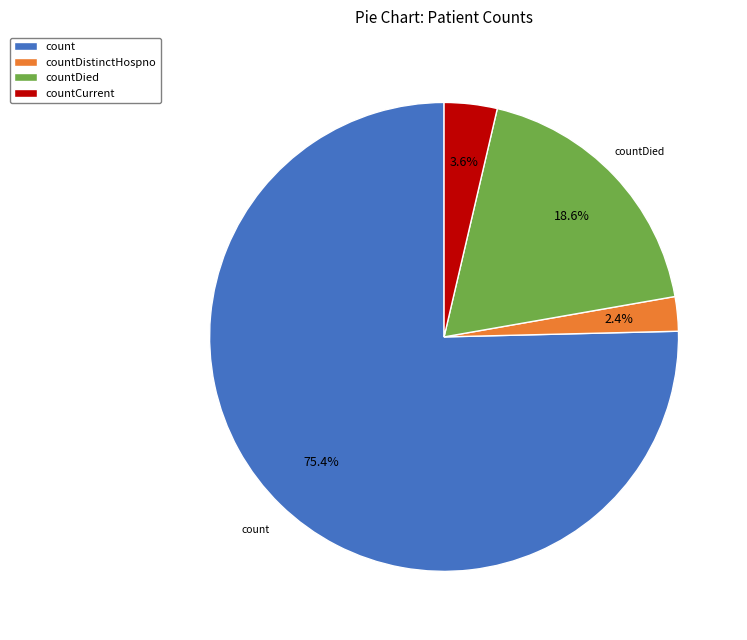

To the nearest percent, what is the combined percentage of countDied and countCurrent?

22%